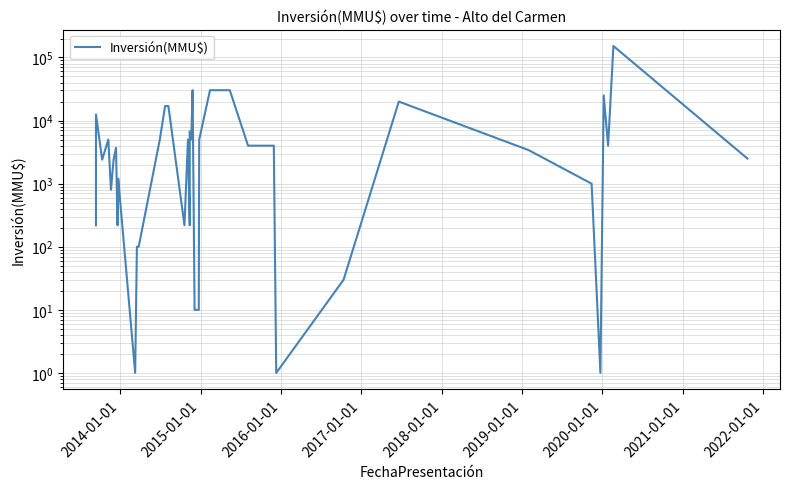

What is the greatest value displayed?

152000